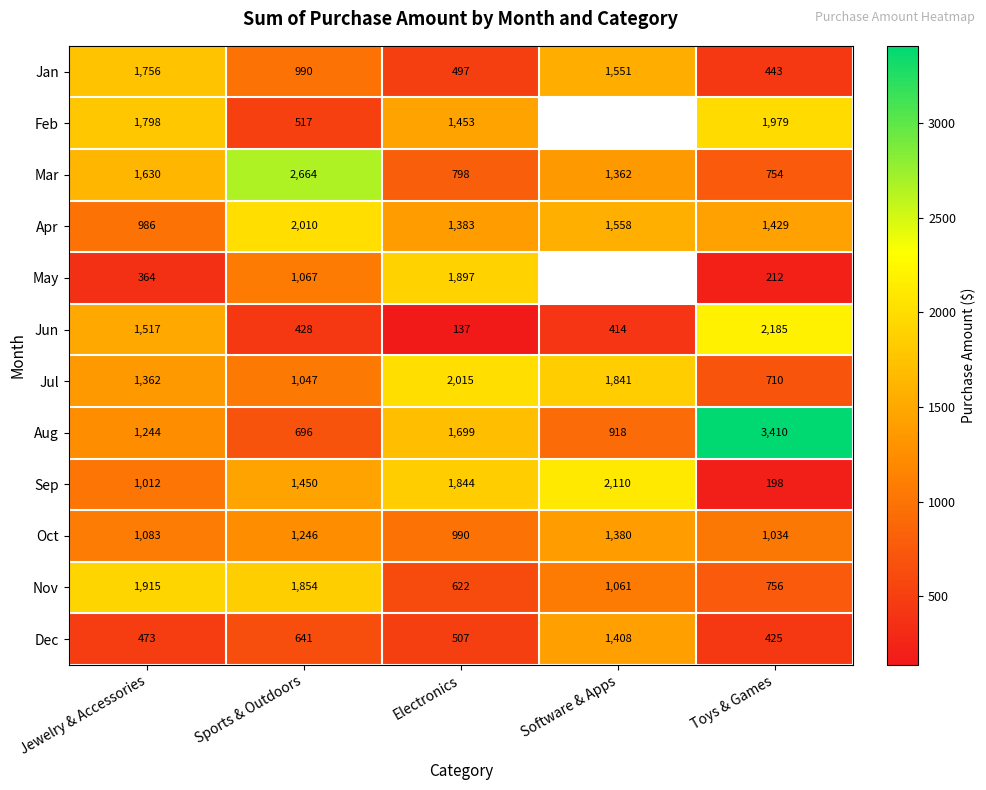

How many values in the Aug series are below 1244?

2